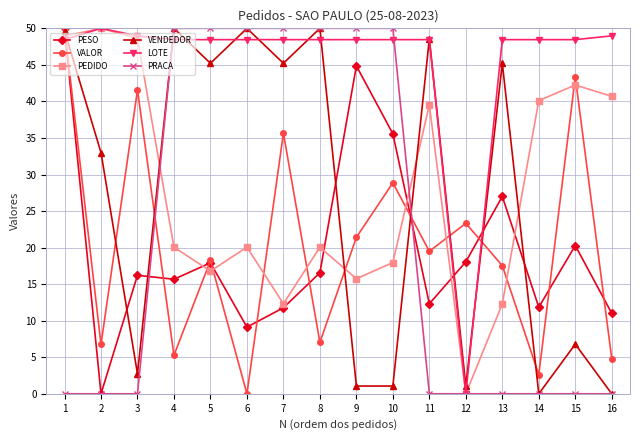

What is the maximum value for PEDIDO?

50.0